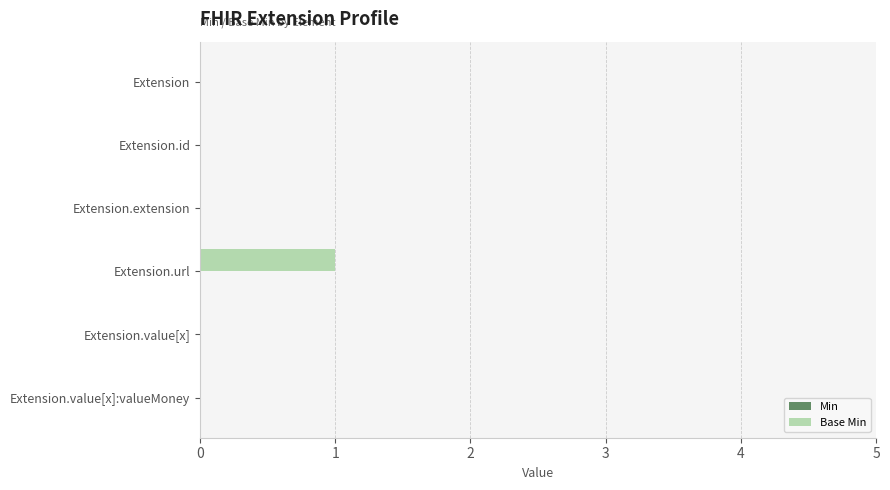

How many series are shown in this chart?

1